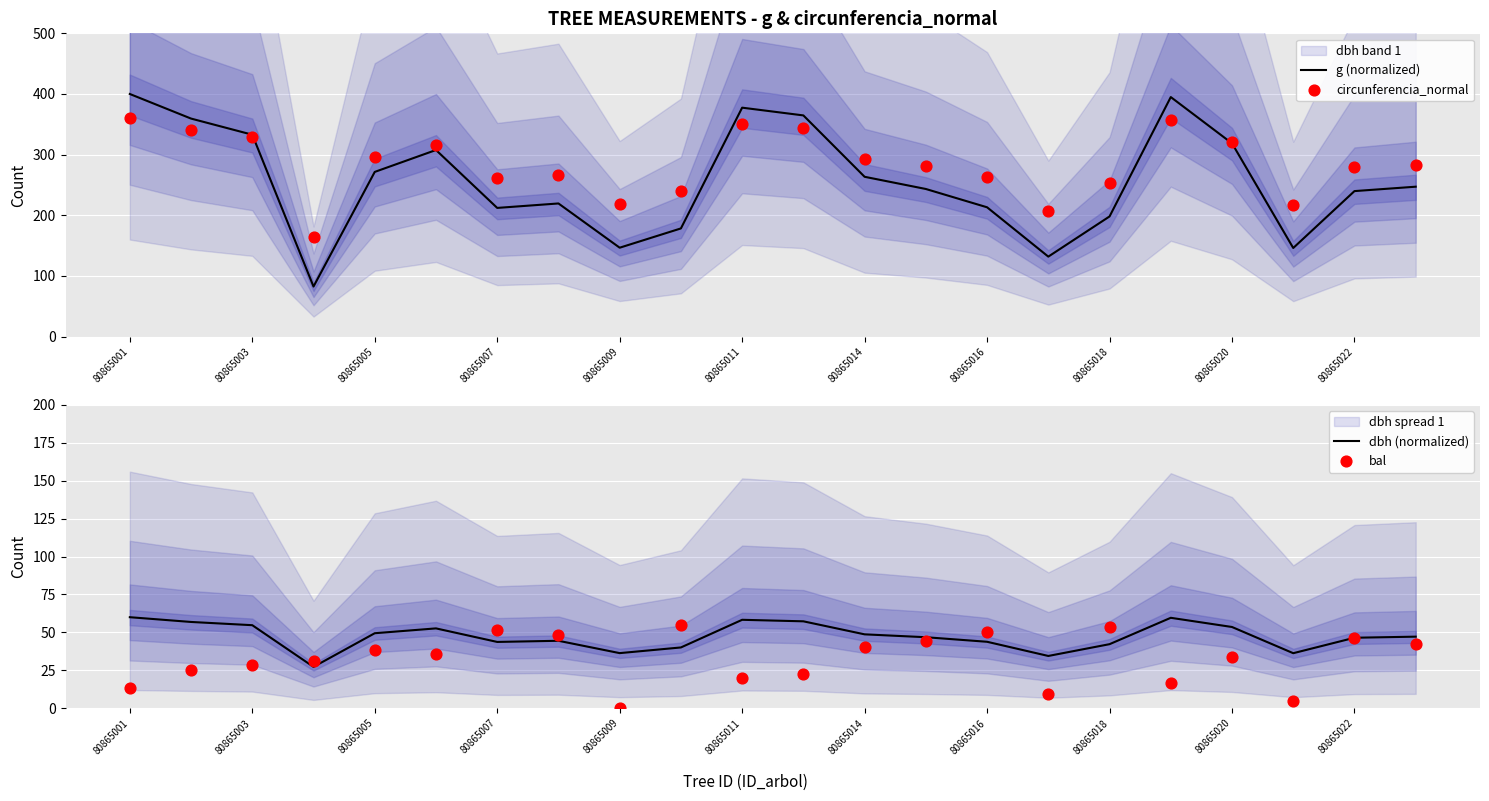

At how many categories does at least one series exceed 199?

21